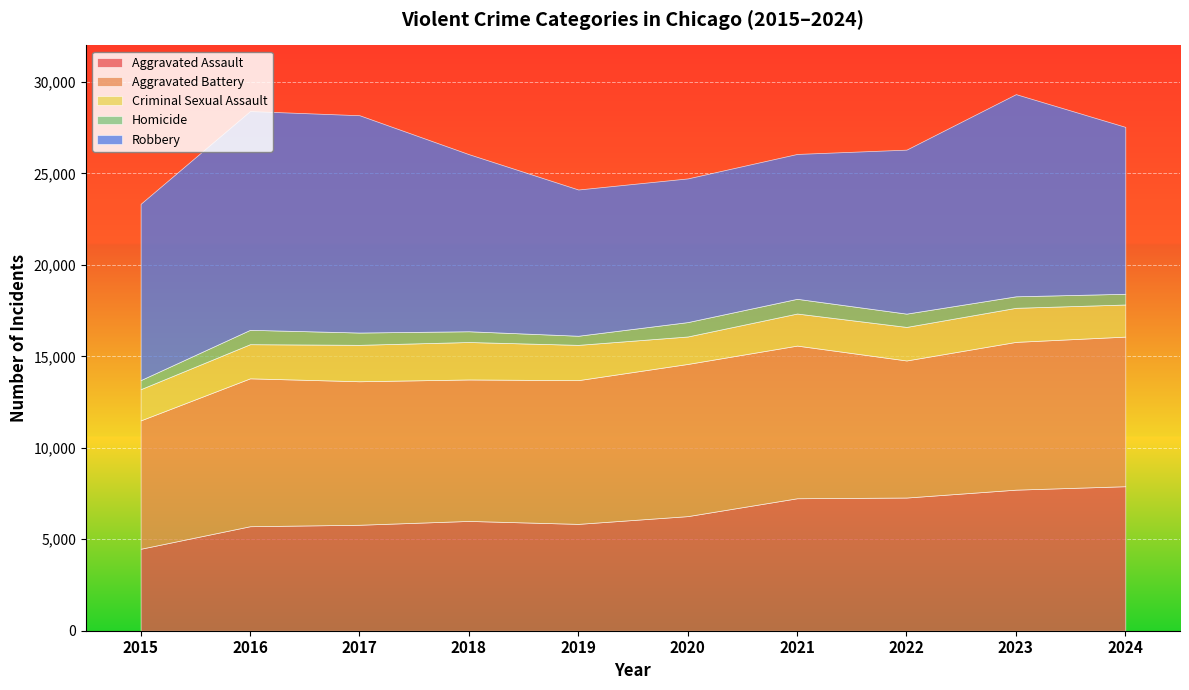

What is the sum of the Criminal Sexual Assault values at 2024 and 2020?

3256